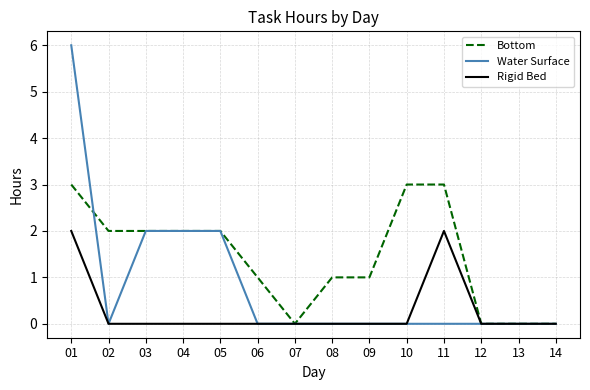

Reading left to right, list all the values displayed in this chart.

Bottom: 01=3	02=2	03=2	04=2	05=2	06=1	07=0	08=1	09=1	10=3	11=3	12=0	13=0	14=0
Water Surface: 01=6	02=0	03=2	04=2	05=2	06=0	07=0	08=0	09=0	10=0	11=0	12=0	13=0	14=0
Rigid Bed: 01=2	02=0	03=0	04=0	05=0	06=0	07=0	08=0	09=0	10=0	11=2	12=0	13=0	14=0